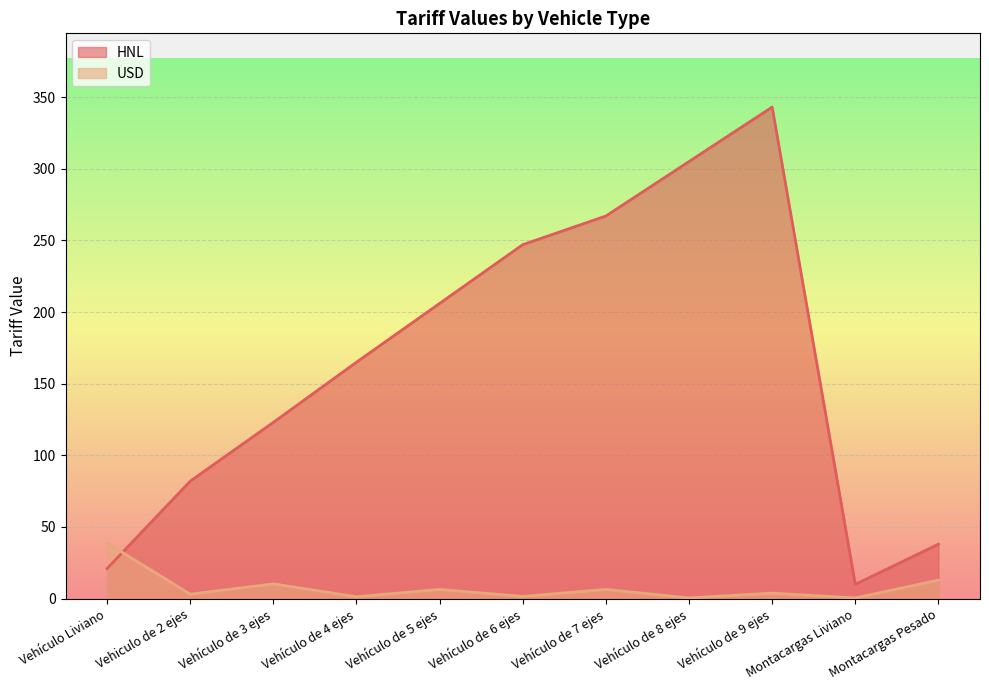

How many interior local valleys does the HNL series have?

1